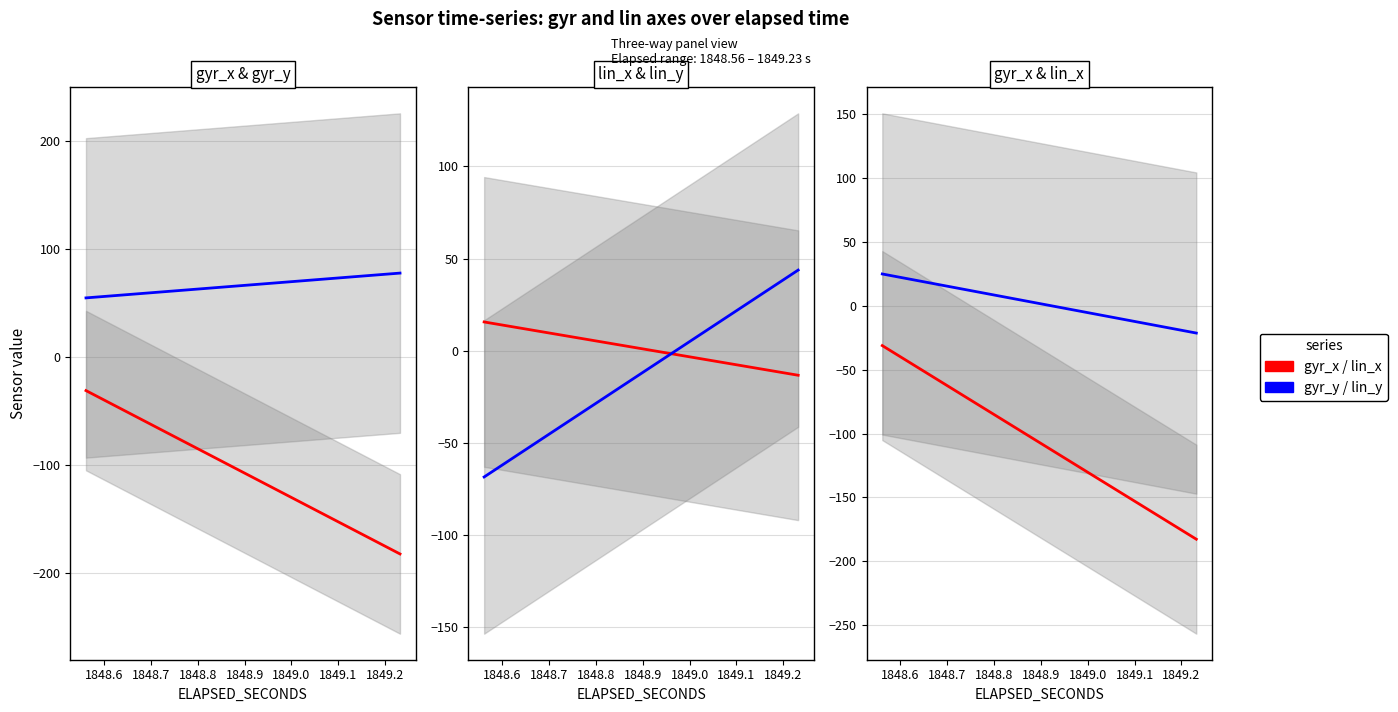

Reading left to right, extract all data points from this chart.

gyr_x: -31.1	-40.4	-41.4	-47.5	-59.1	-69.6	-84.1	-88.3	-97.6	-99.2	-112.8	-116.8	-126.5	-140.3	-154.8	-158.9	-168.7	-172.9	-173.6	-182.7
gyr_y: 54.9	56.3	56.5	57.4	59.1	60.7	62.9	63.6	65.0	65.2	67.3	67.9	69.4	71.5	73.7	74.3	75.8	76.4	76.5	77.9
lin_x: 25.0	22.1	21.8	20.0	16.4	13.2	8.8	7.5	4.7	4.2	0.0	-1.2	-4.1	-8.4	-12.8	-14.0	-17.0	-18.3	-18.5	-21.3
lin_y: -68.5	-61.6	-60.9	-56.4	-47.7	-39.9	-29.2	-26.1	-19.3	-18.1	-7.9	-5.0	2.2	12.4	23.1	26.2	33.4	36.5	37.0	43.7